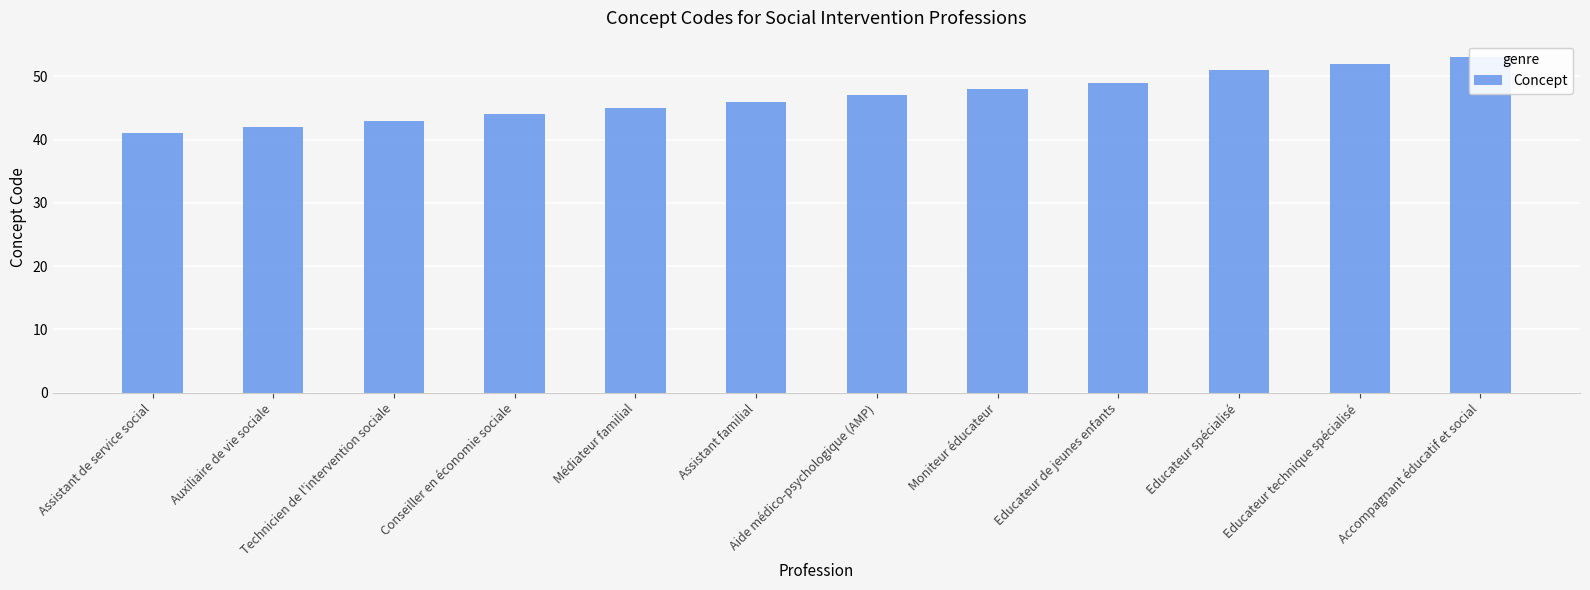

True or false: the data shows 43 at Technicien de l'intervention sociale.

True